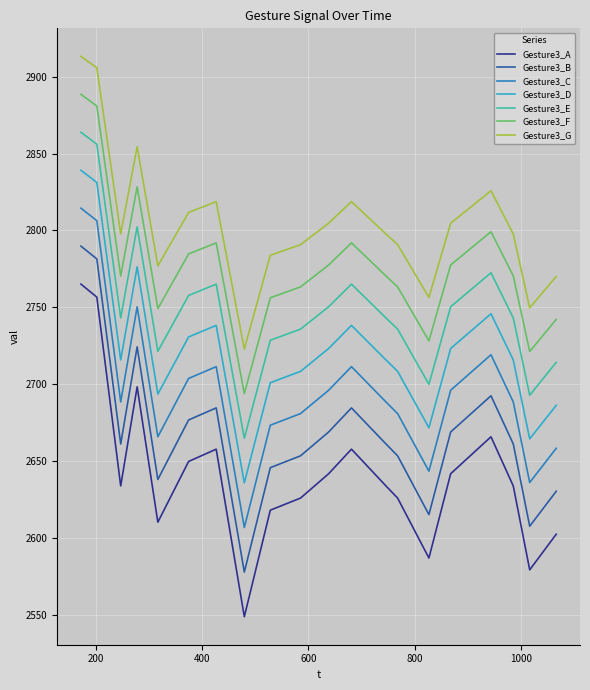

Which series has the largest total across all categories?

Gesture3_G